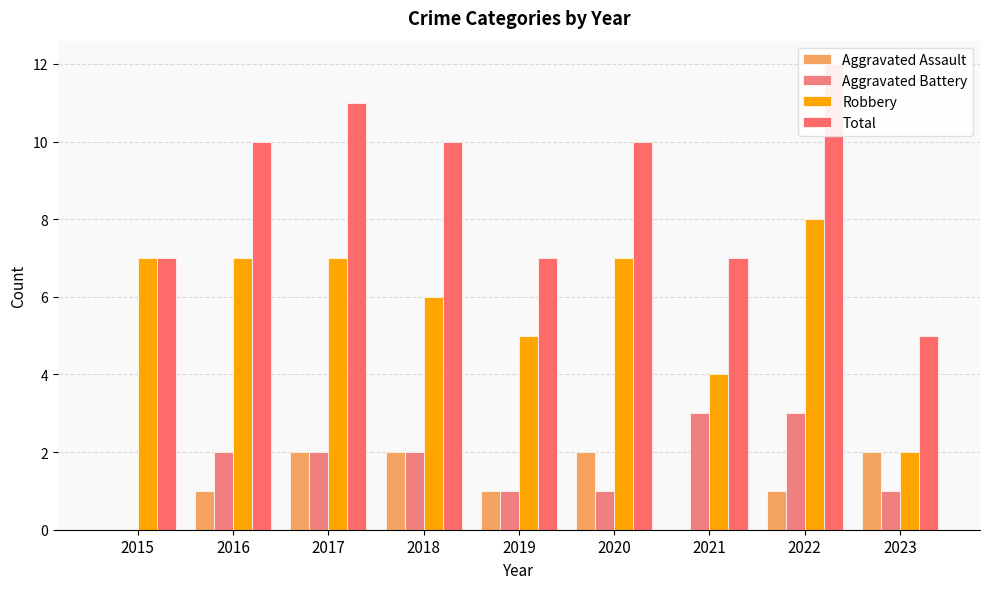

What is the sum of the Robbery values at 2022 and 2019?

13